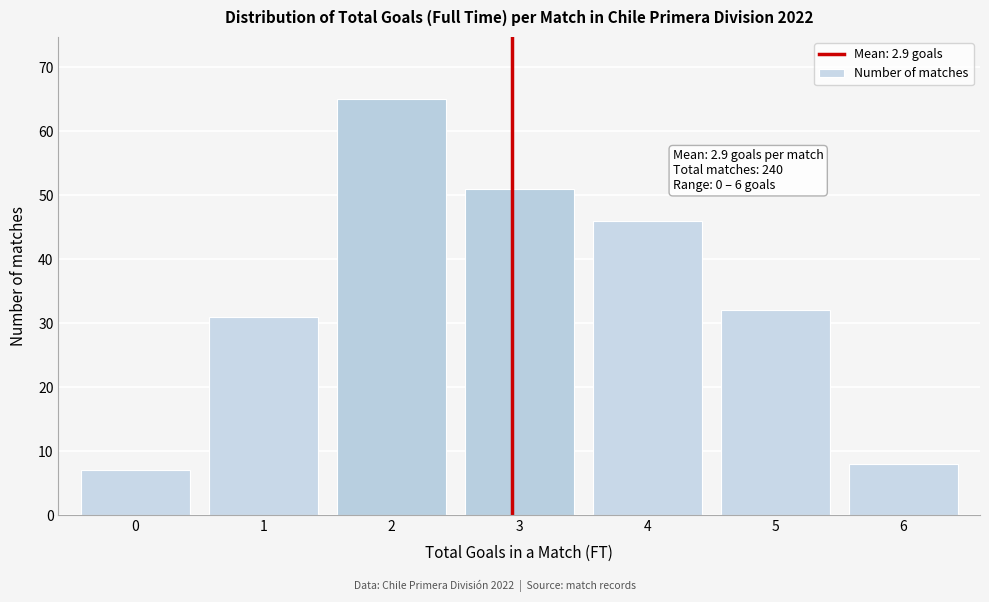

Reading right to left, list all the values displayed in this chart.

6=8	5=32	4=46	3=51	2=65	1=31	0=7